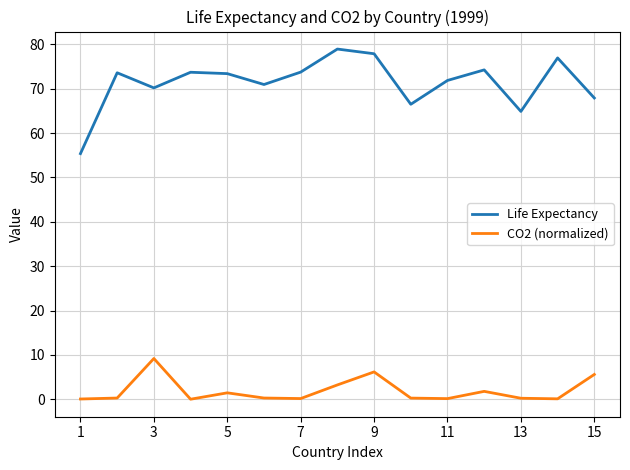

Which series has the largest total across all categories?

Life Expectancy